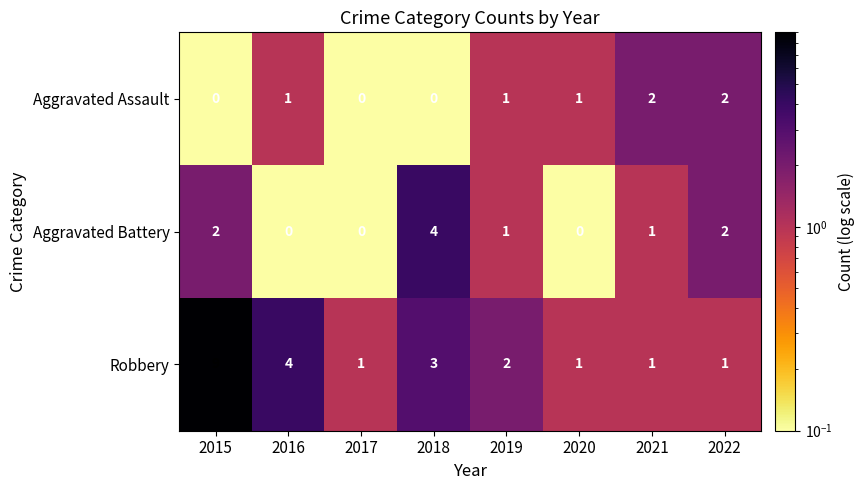

Reading left to right, transcribe all the data shown in this chart.

Aggravated Assault: 0	1	0	0	1	1	2	2
Aggravated Battery: 2	0	0	4	1	0	1	2
Robbery: 9	4	1	3	2	1	1	1